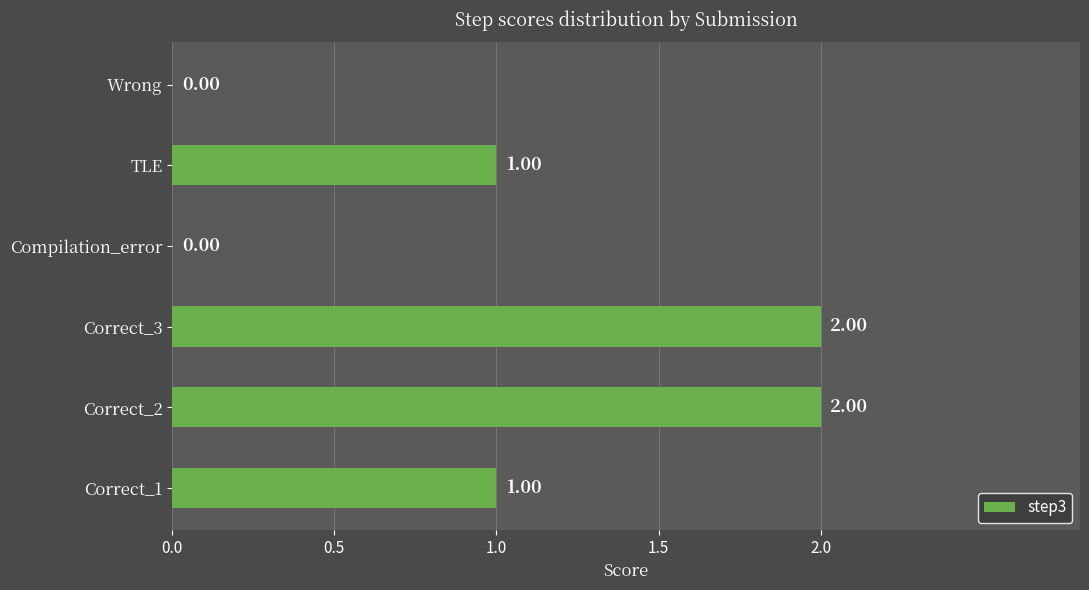

What is the sum of all values?

6